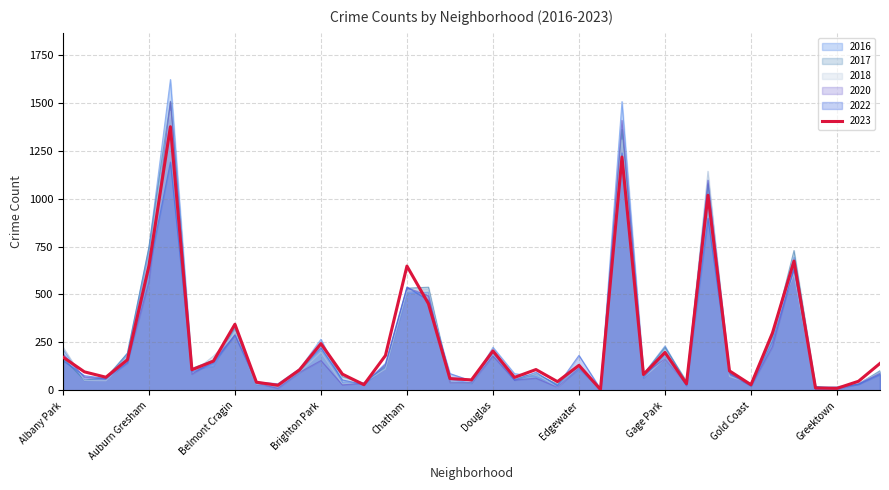

What is the average value of the 2018 series?

236